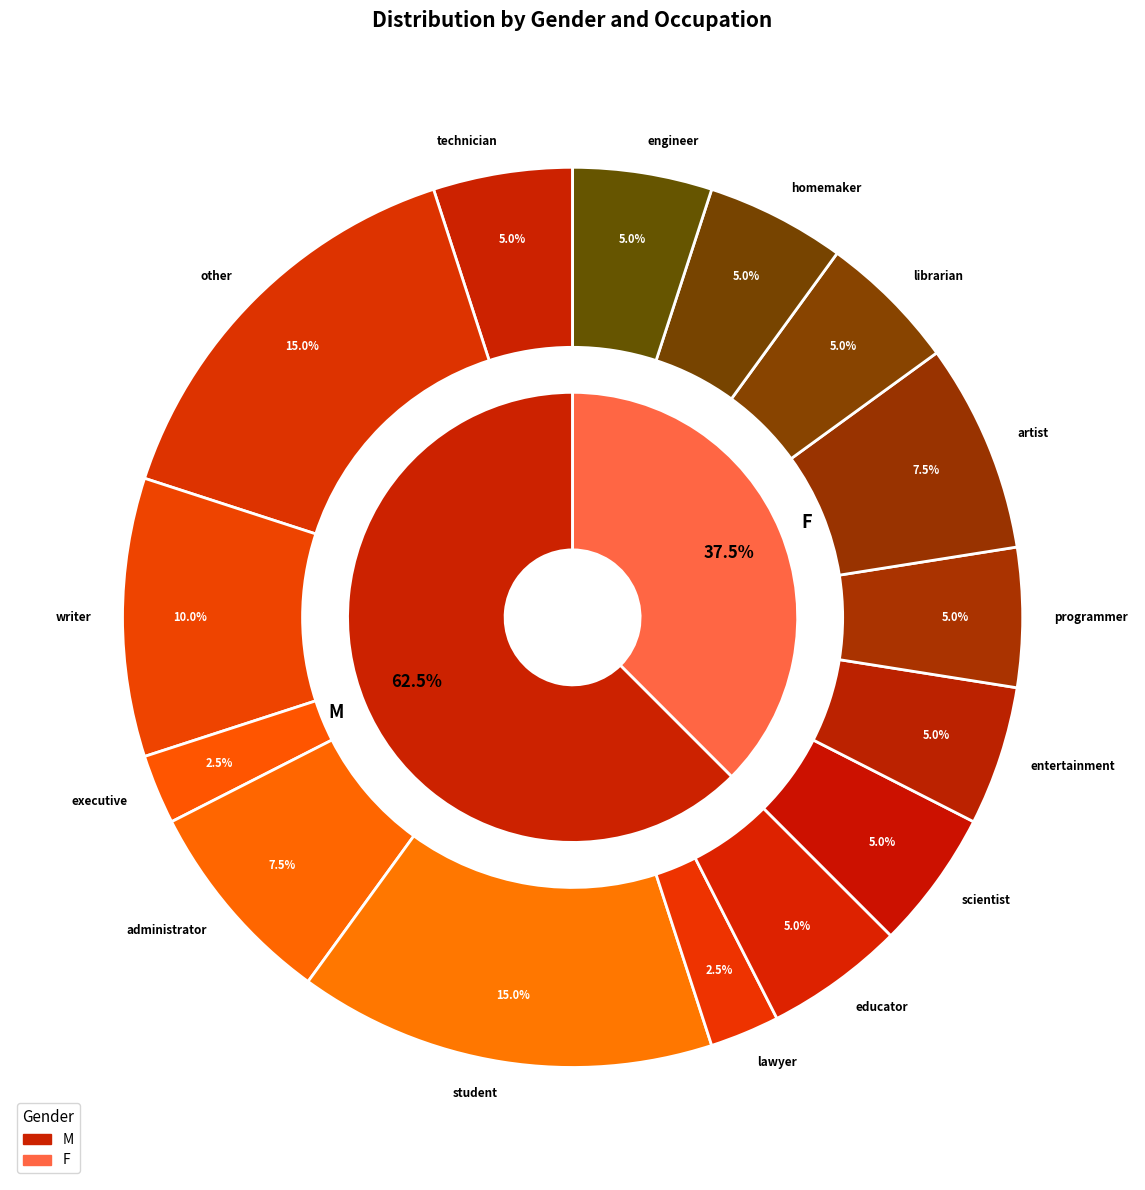

Is it true that entertainment is 12% of the pie?

False